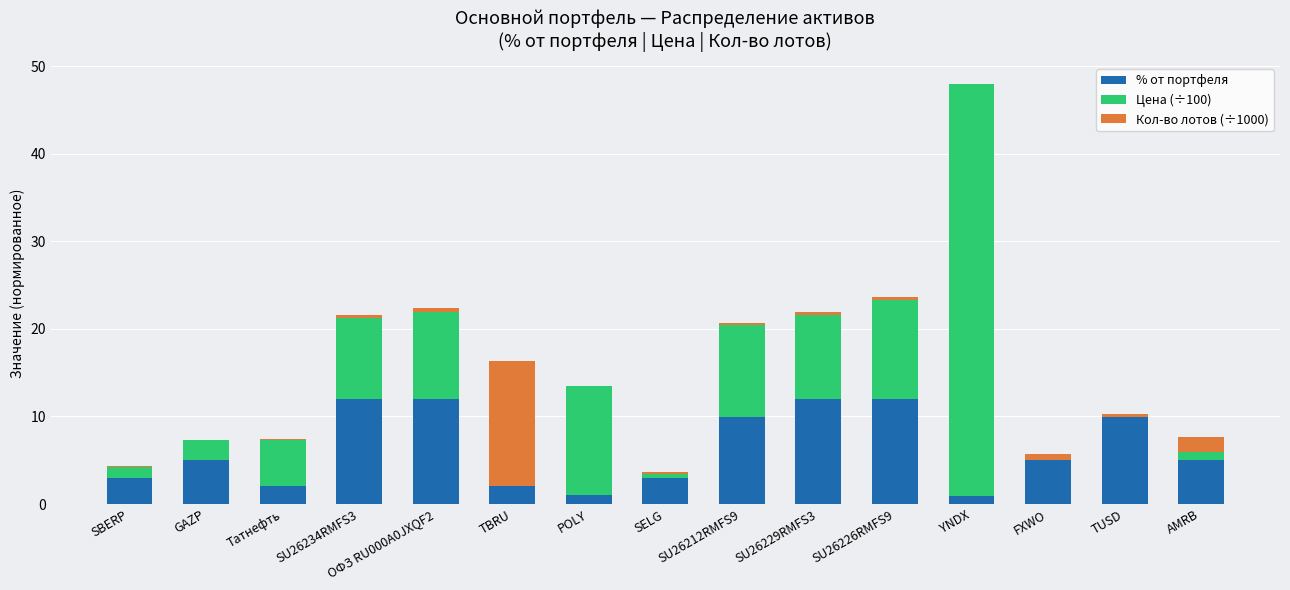

Count the number of data series in this chart.

3